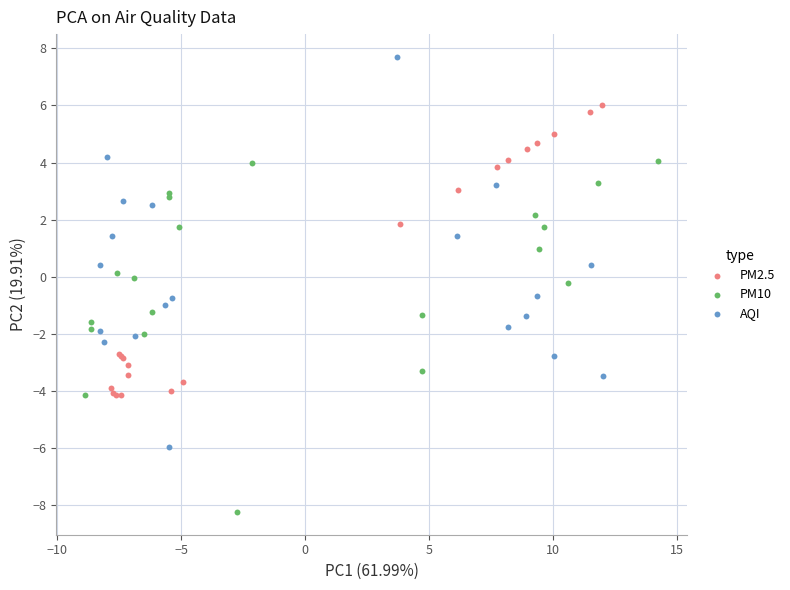

Which series reaches the maximum Y coordinate?

AQI